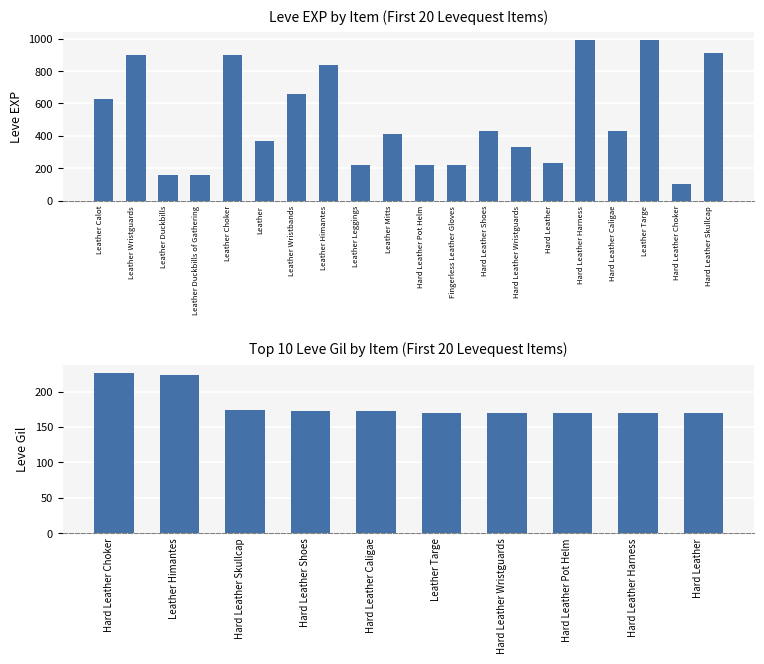

Is it true that the value at Leather is 370?

True